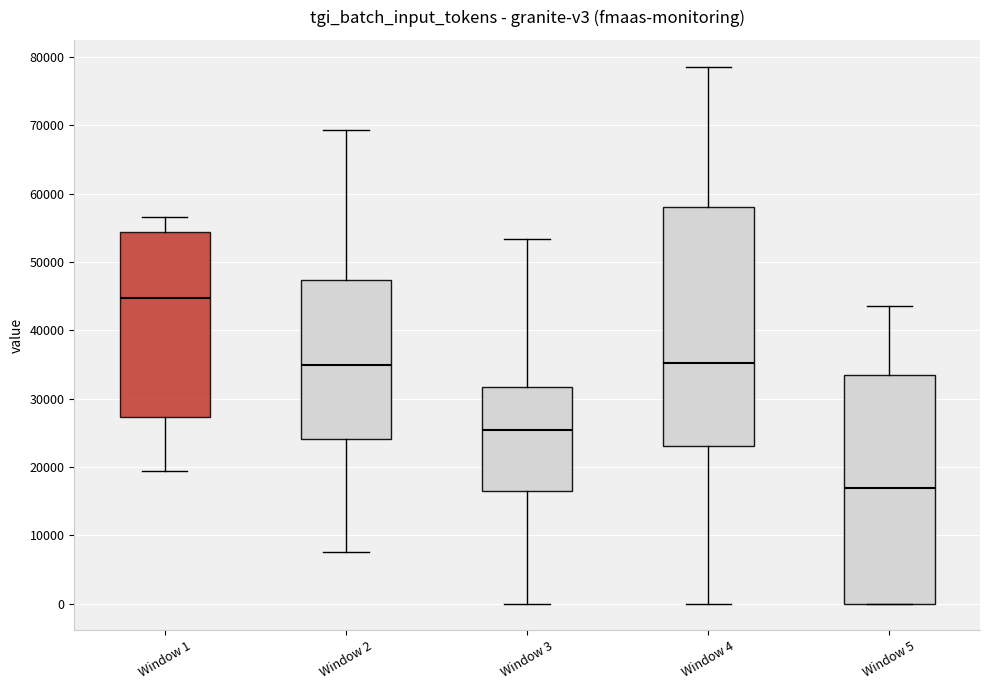

Reading left to right, read every box against the y-axis: the position of its median line, the range the box covers, and the ends of its whiskers. The values are not printed on the chart, so give them approximately, as read against the axis.

Window 1: median 45000, box 27000 to 54000, whiskers 19000 to 57000
Window 2: median 35000, box 24000 to 47000, whiskers 8000 to 69000
Window 3: median 25000, box 16000 to 32000, whiskers 0 to 53000
Window 4: median 35000, box 23000 to 58000, whiskers 0 to 79000
Window 5: median 17000, box 0 to 33000, whiskers 0 to 44000